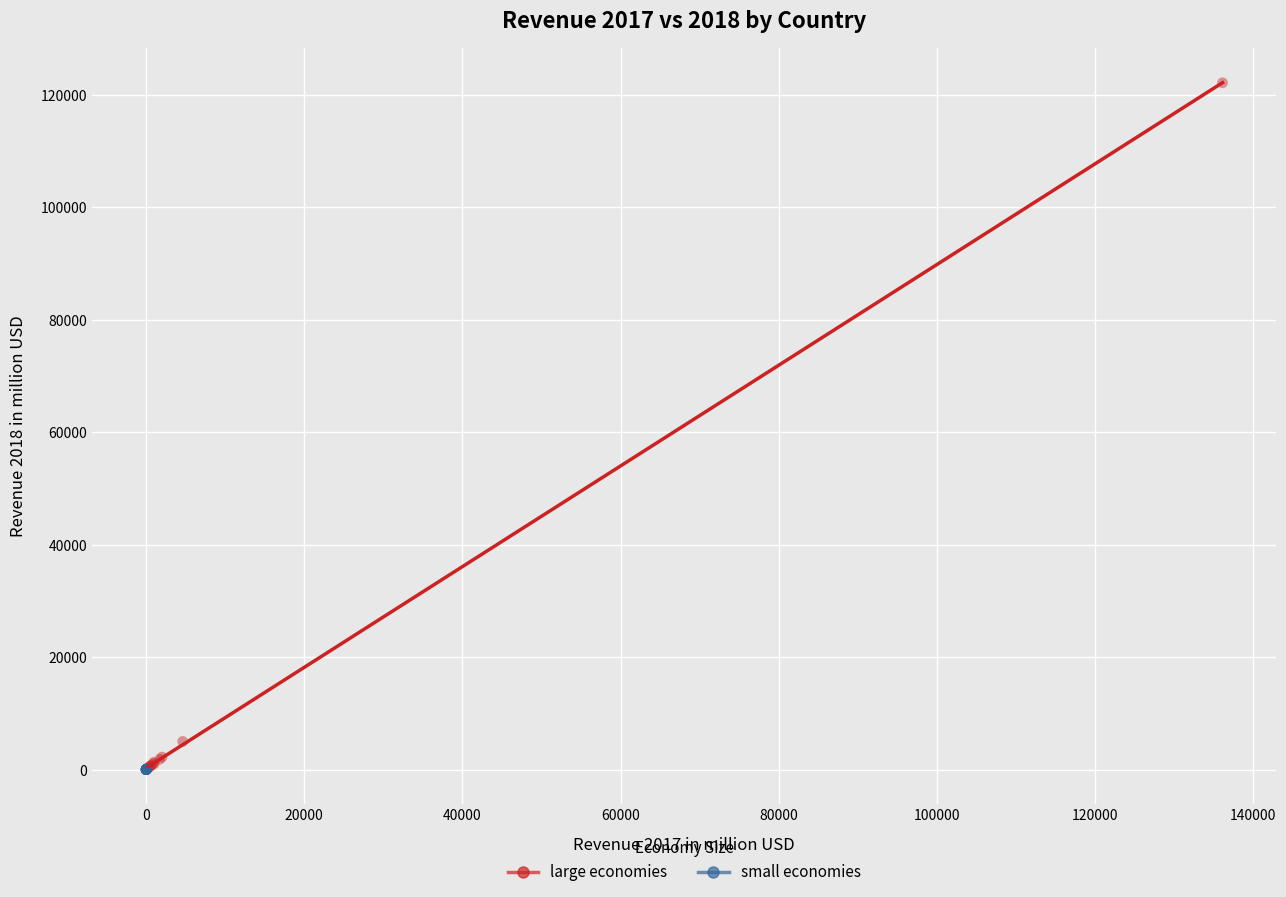

Which series contains the highest Y value?

large economies